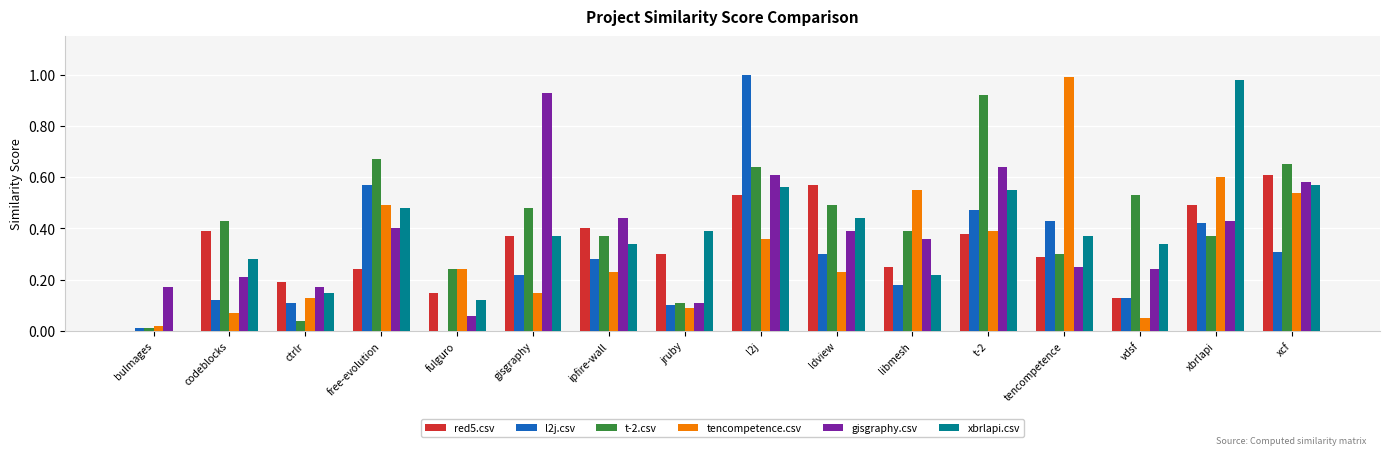

Is it true that red5.csv equals 0.2 at free-evolution?

True